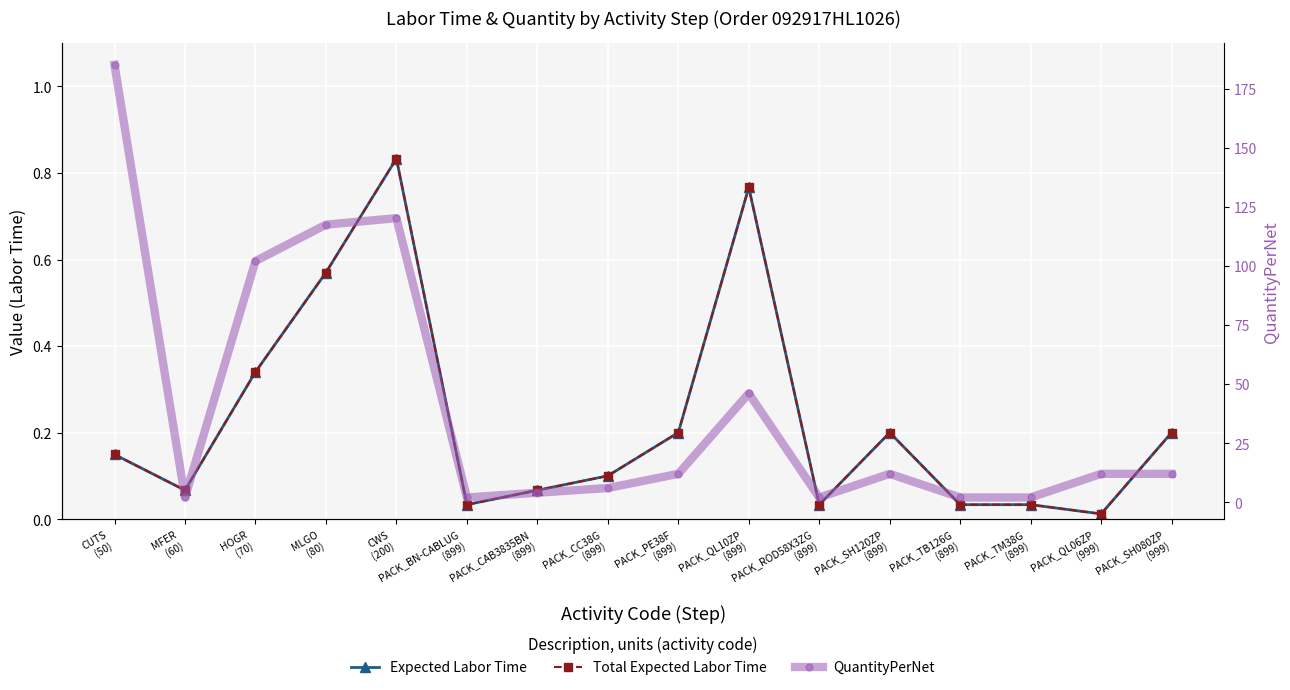

What is the label of the 13th point from the left?

PACK_TB126G
(899)